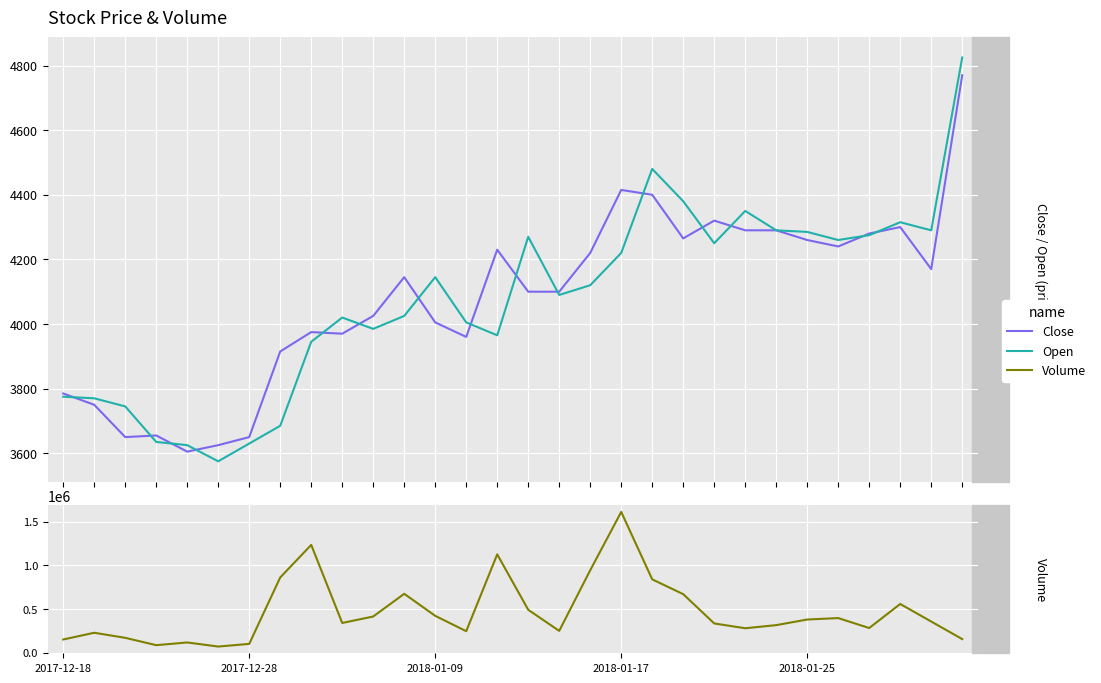

Rank the series at 29 from highest to lowest value.

Volume, Open, Close